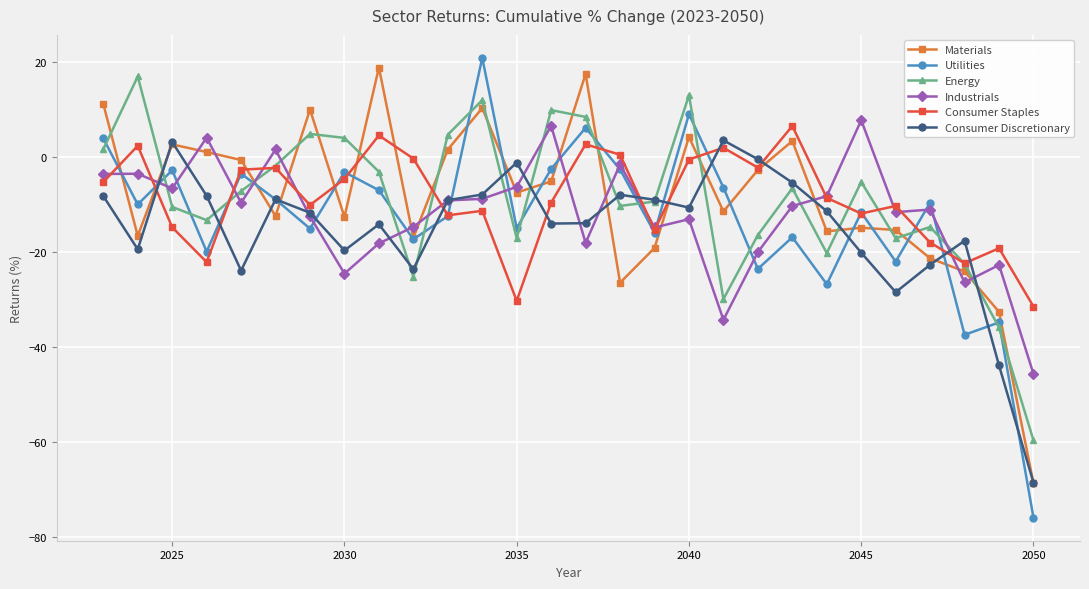

What is the highest value of the Industrials series?

7.7